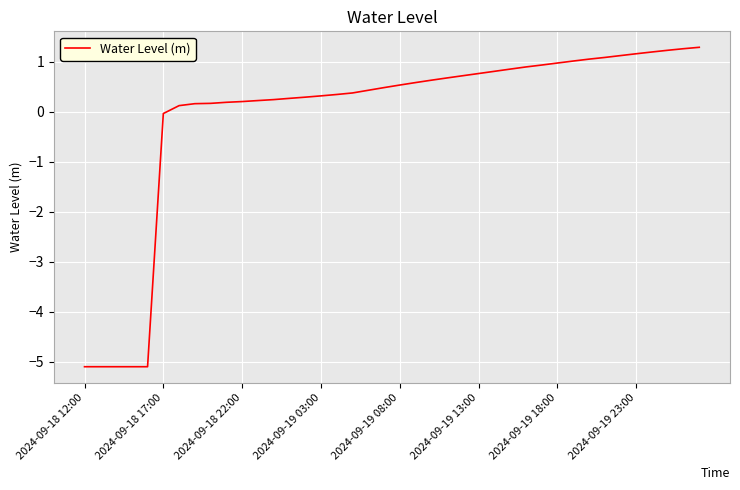

What is the maximum value shown in the chart?

1.3